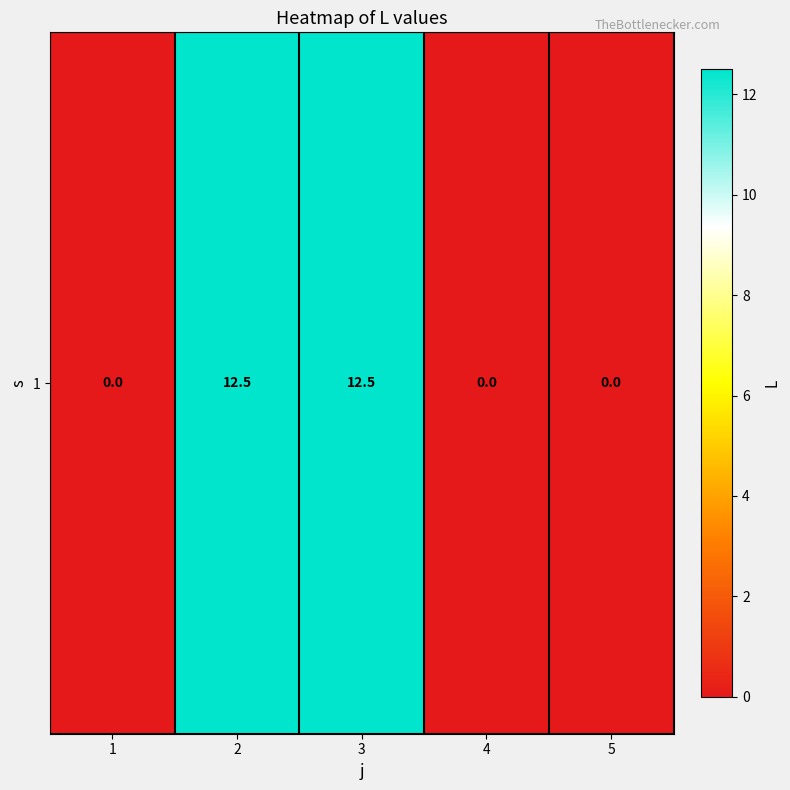

Reading left to right, list all the values displayed in this chart.

1=0.0	2=12.5	3=12.5	4=0.0	5=0.0